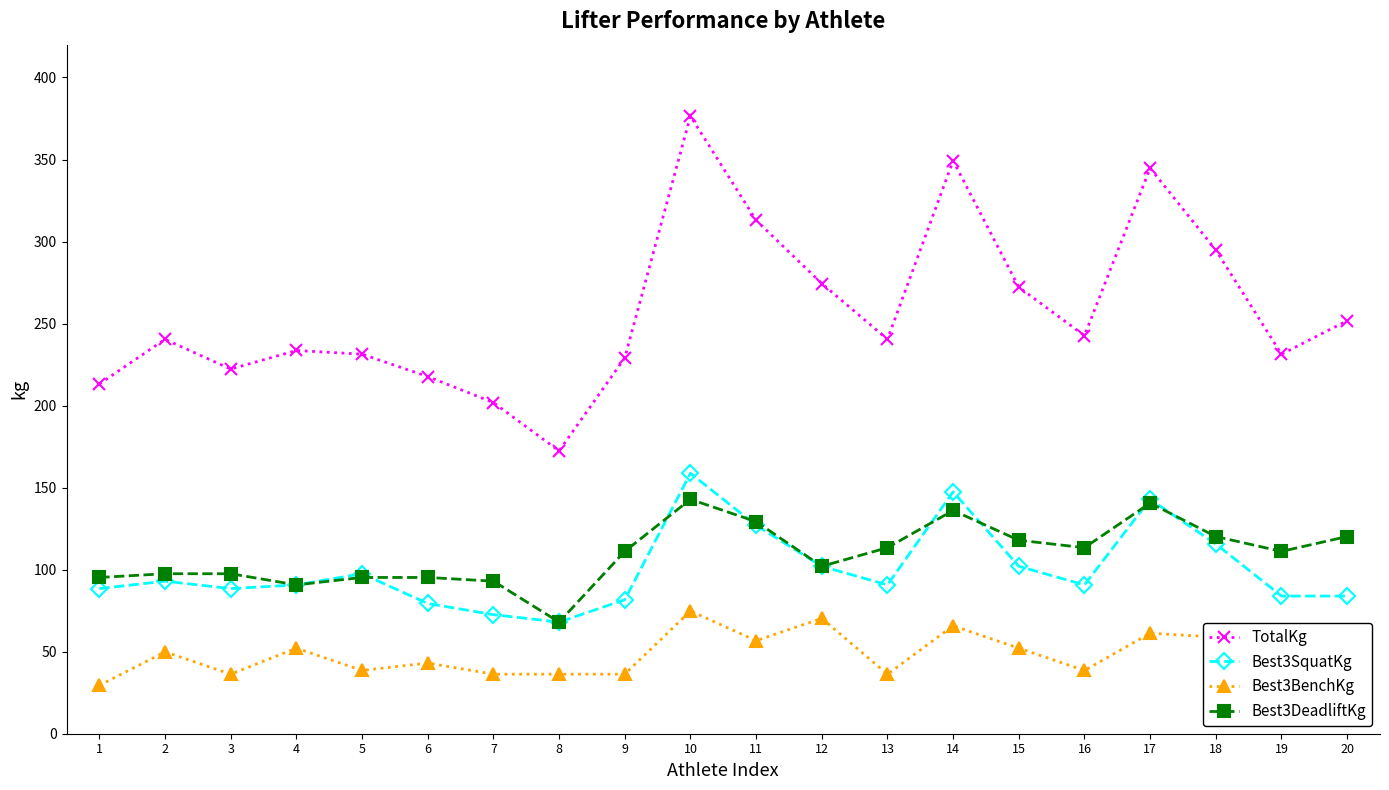

True or false: Best3BenchKg and TotalKg intersect in this chart.

False